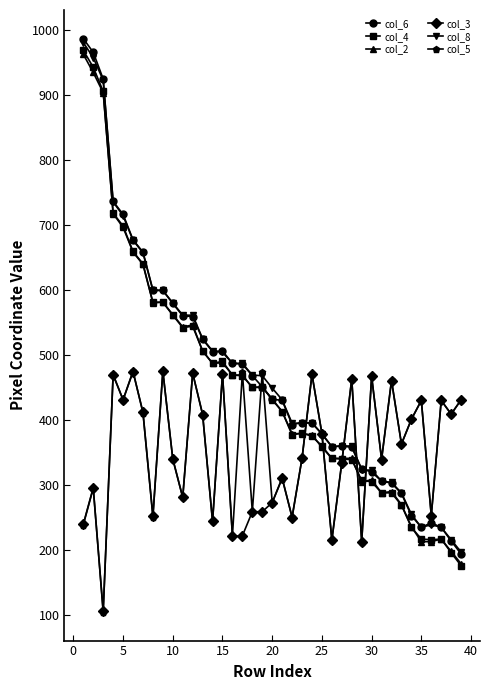

Which series ends up on top after the final intersection of col_3 and col_8?

col_3